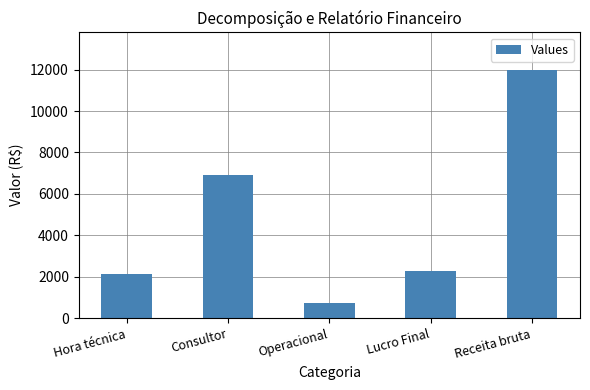

What is the maximum value shown in the chart?

12000.0